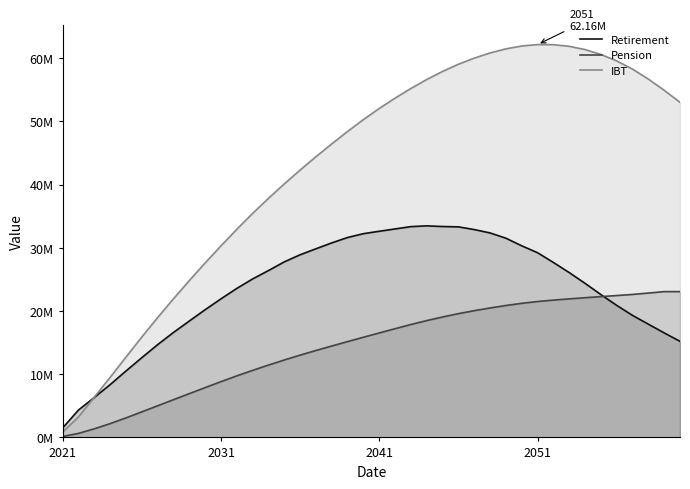

What is the value of the Pension point at the 23rd from the left?

17866721.7